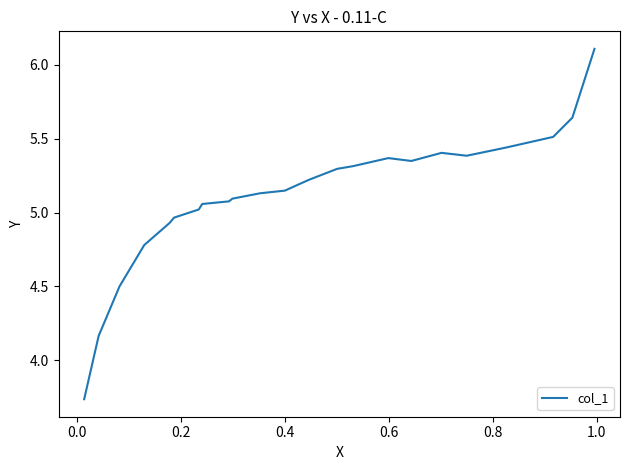

True or false: there are more than 0 points higher than both neighbors.

True